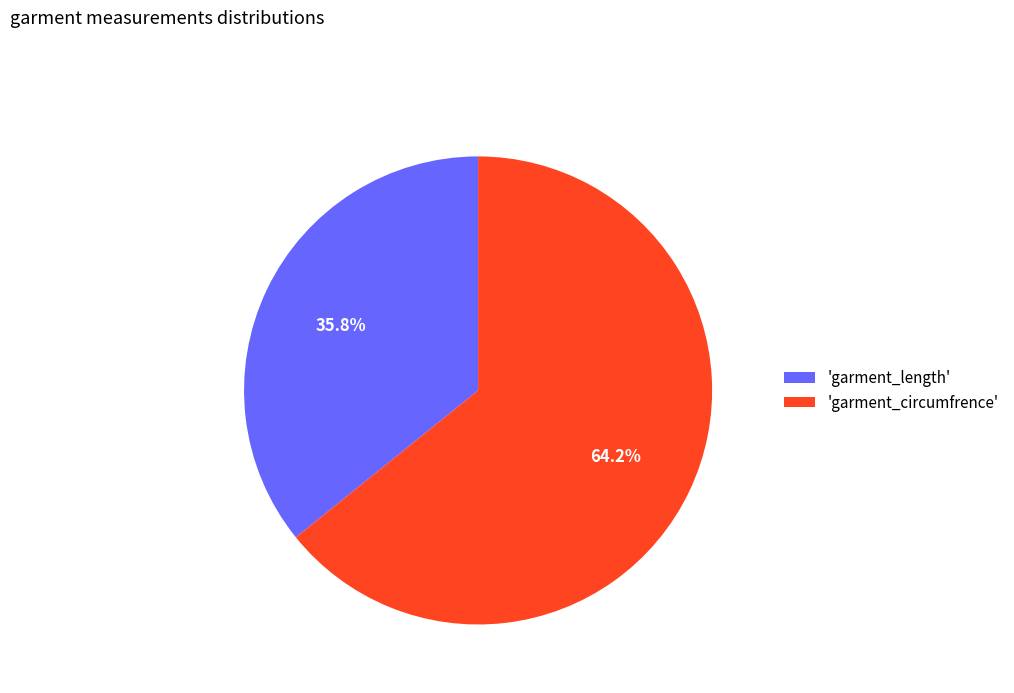

Which slice represents more than half of the pie?

'garment_circumfrence'